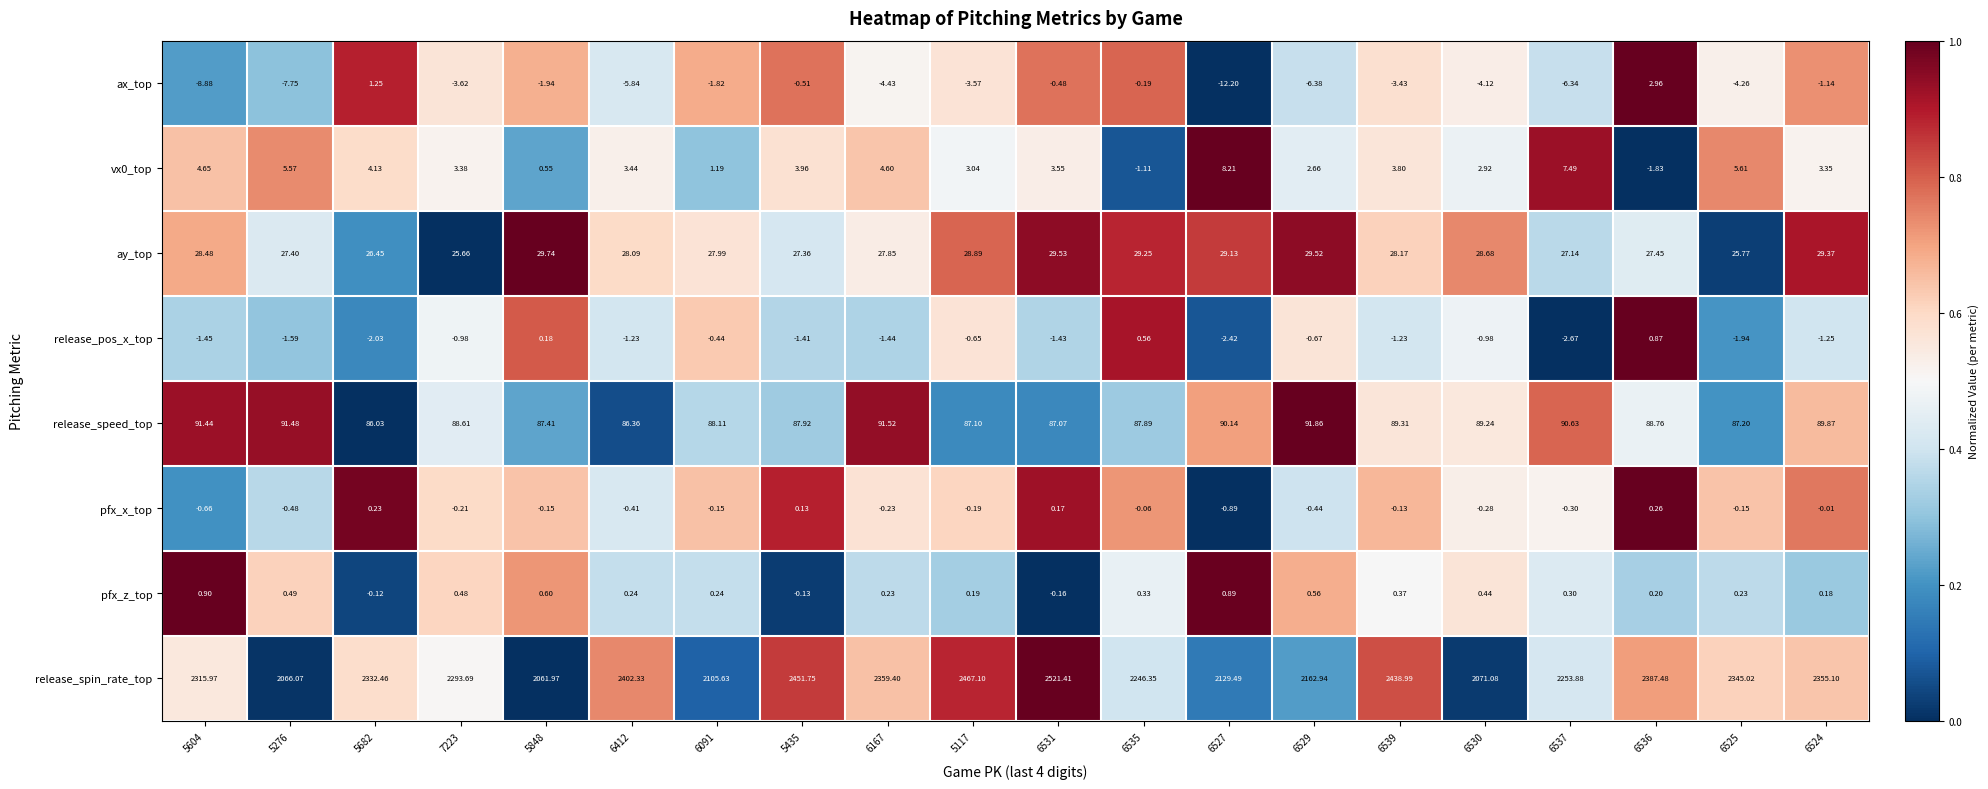

Is the value of release_speed_top at 5682 greater than the value of ay_top at 6539?

Yes